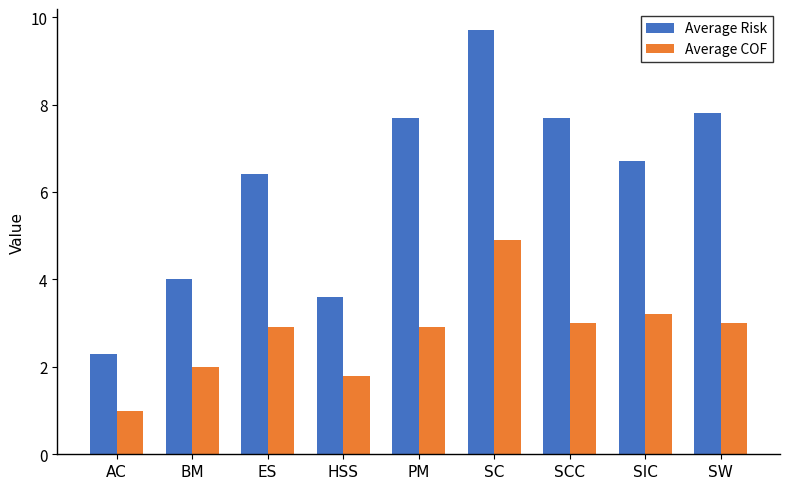

True or false: Average Risk has a value of 7.8 at SW.

True